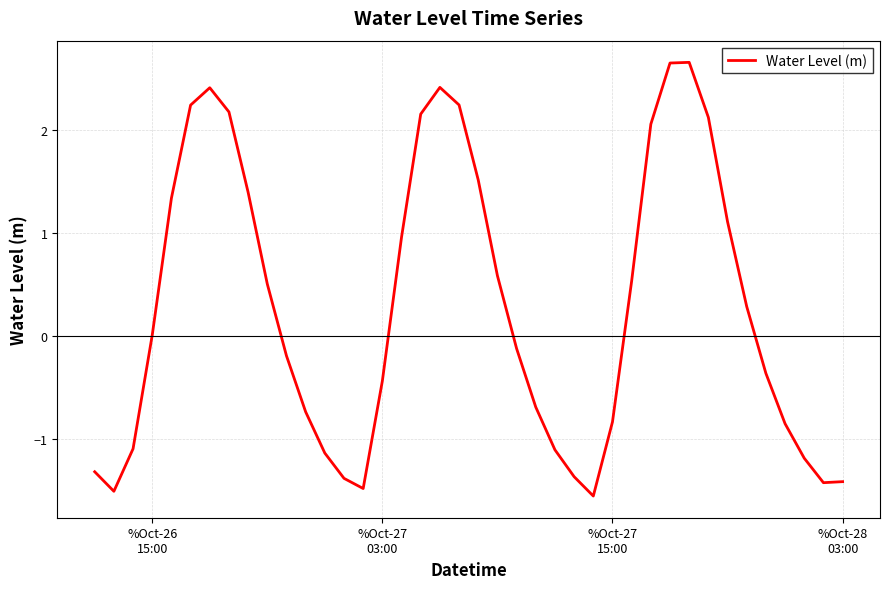

What is the smallest value displayed?

-1.6